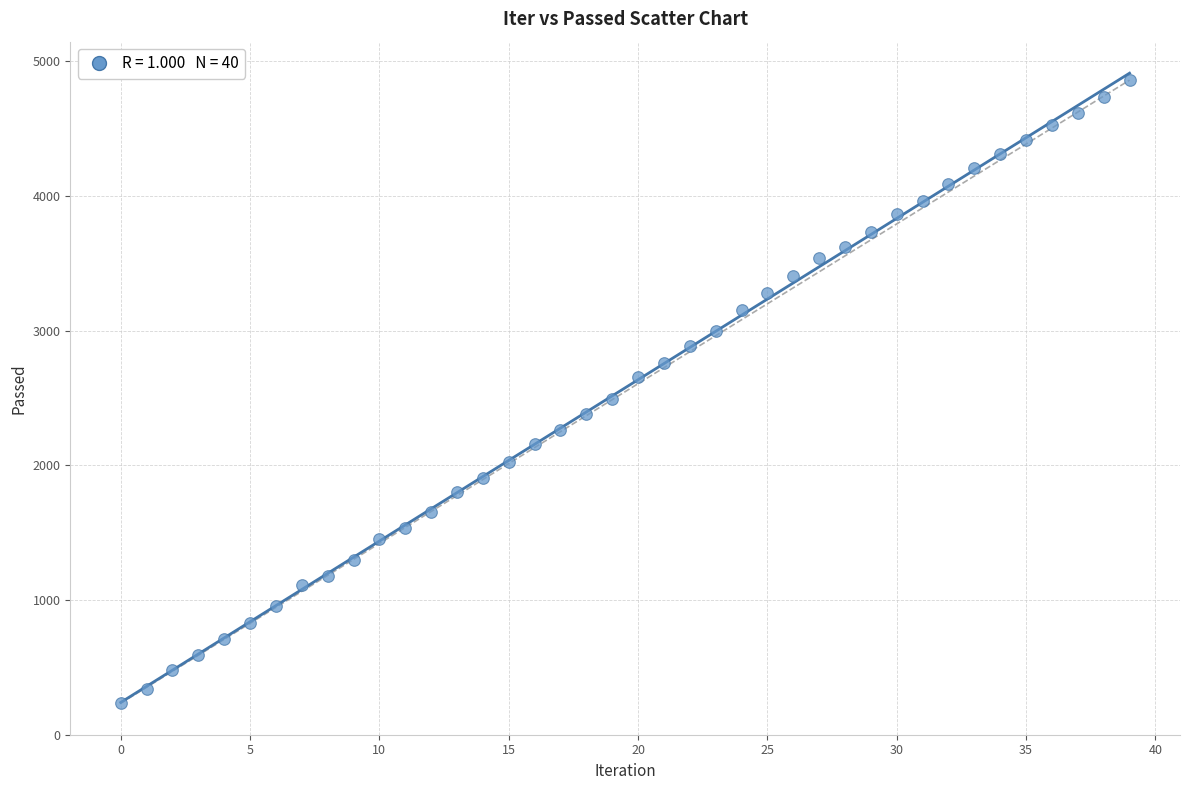

What is the range of Y values (max minus min)?

4626